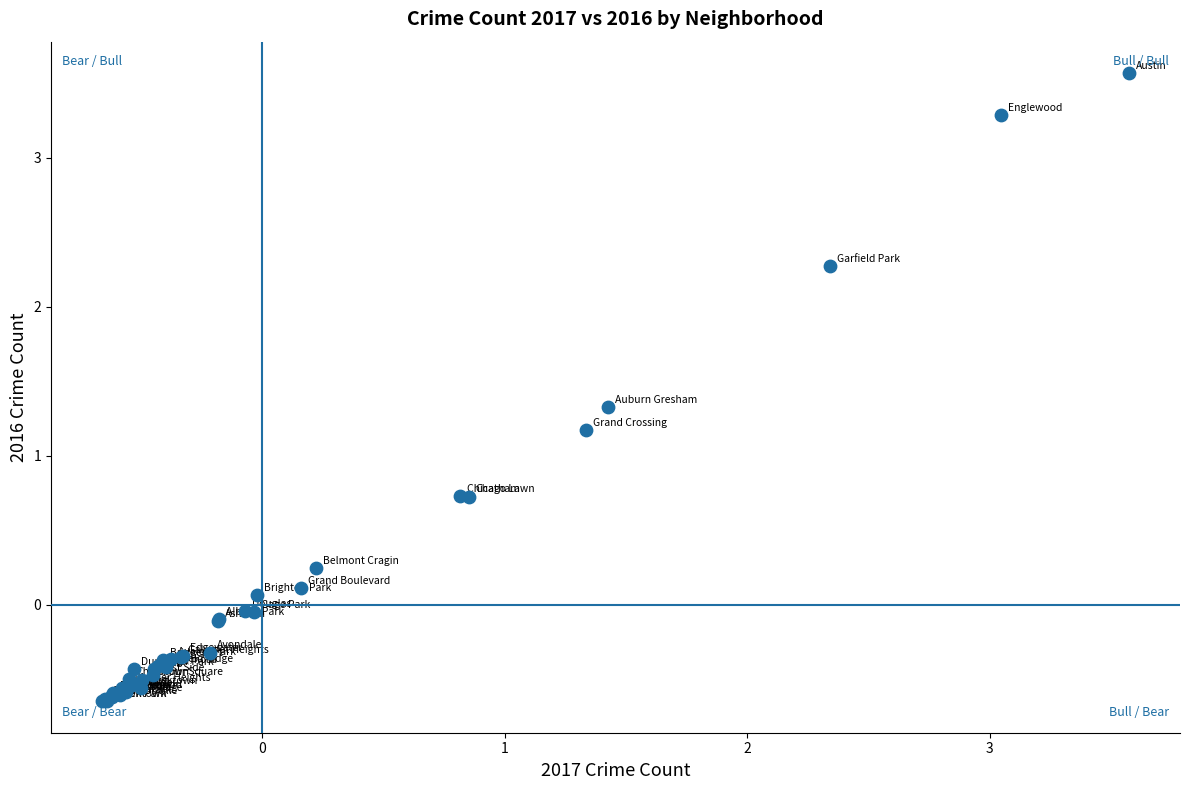

What Y value in the scatter plot is closest to 1?

1.2